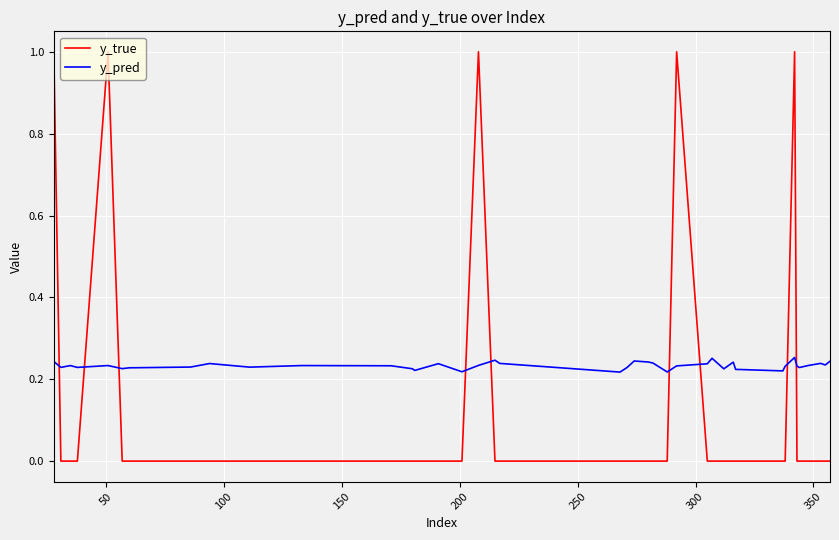

List the series in order of their peak value, lowest first.

y_pred, y_true